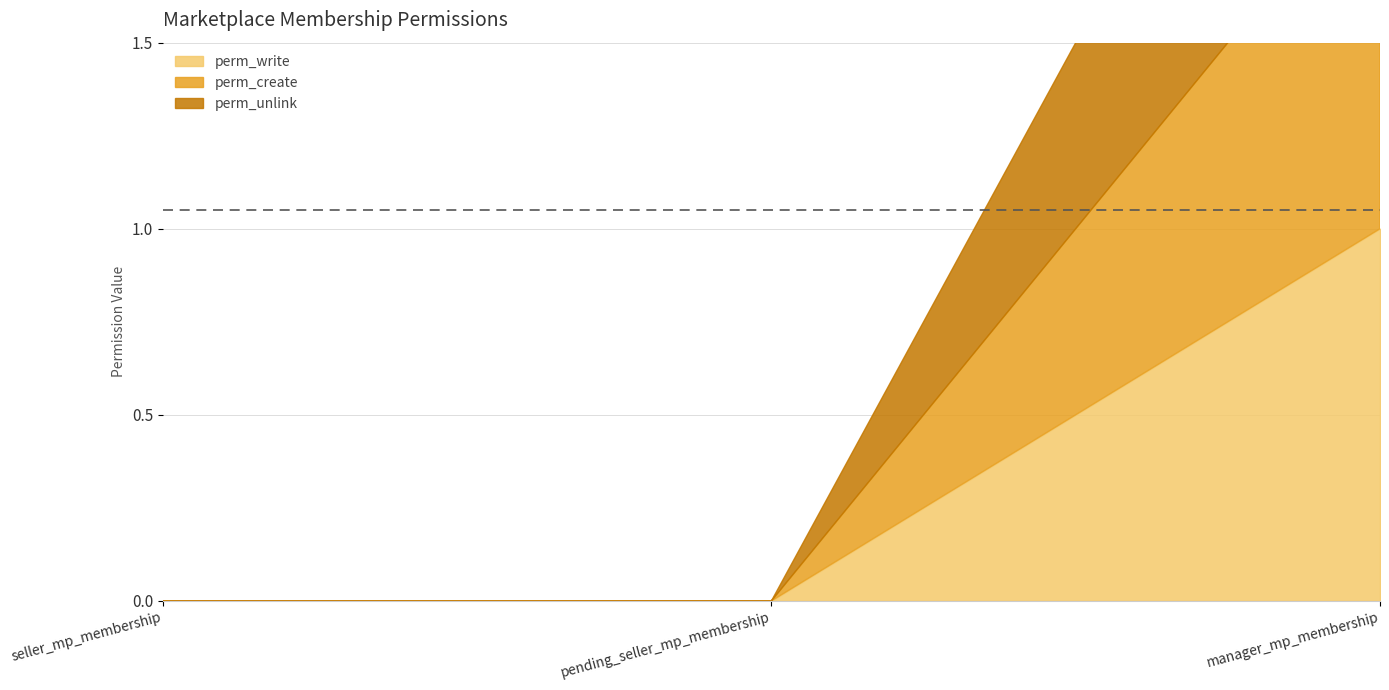

At which label does perm_unlink reach its peak?

manager_mp_membership